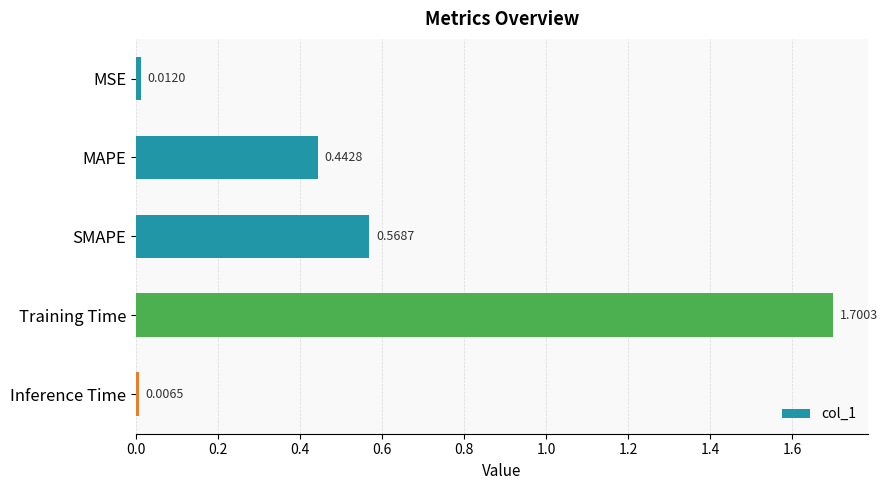

What is the average value?

0.5